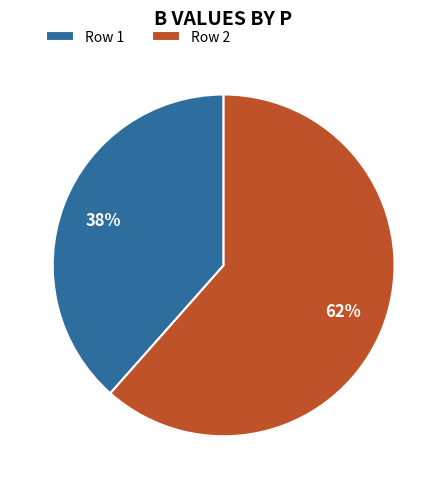

Which slice is the largest?

Row 2